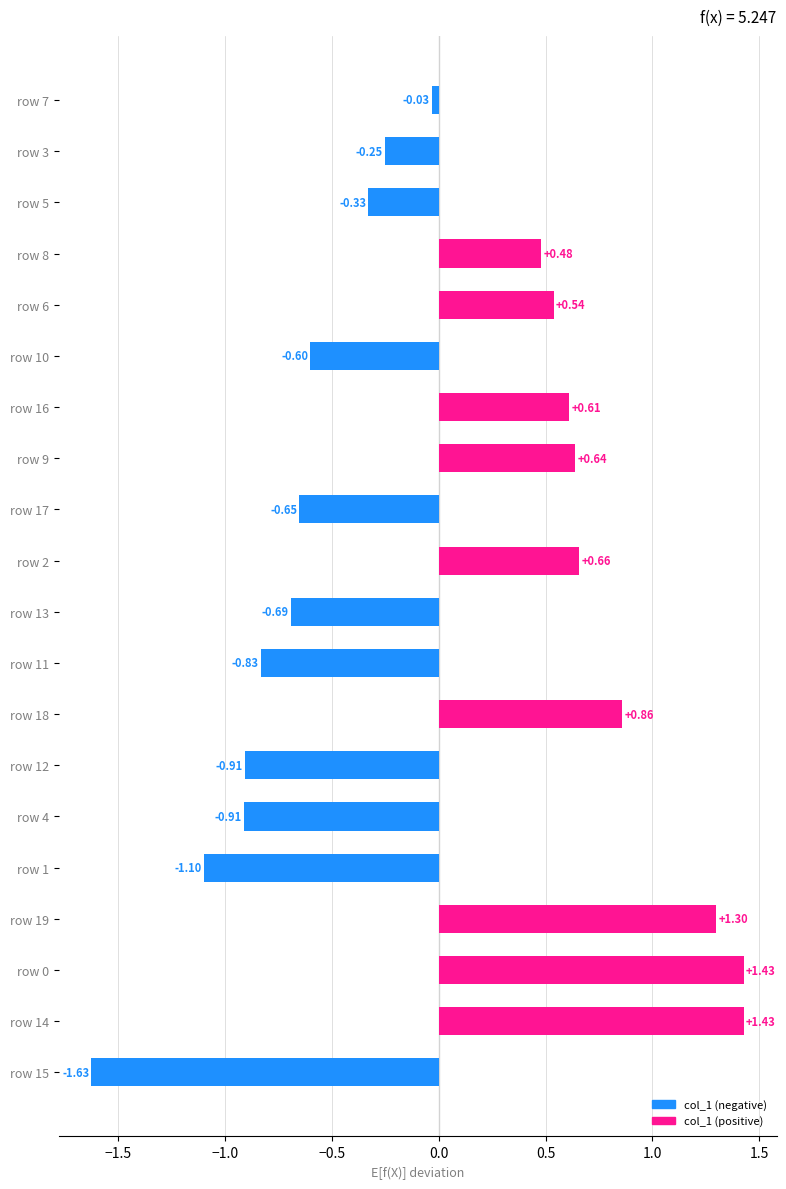

How many distinct data groups are displayed?

1